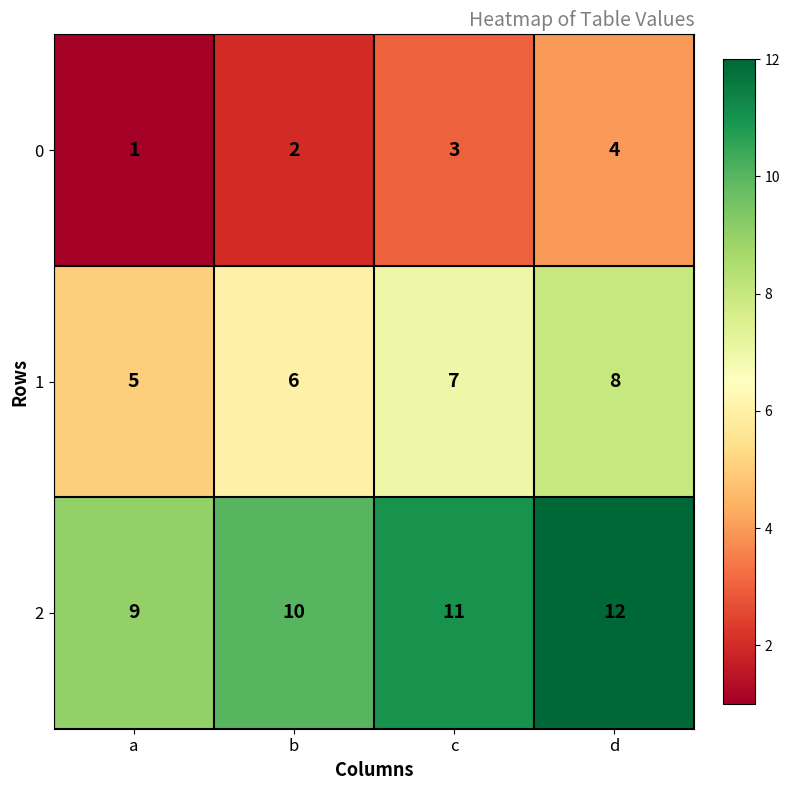

What is the spread (max minus min) of values at b?

8